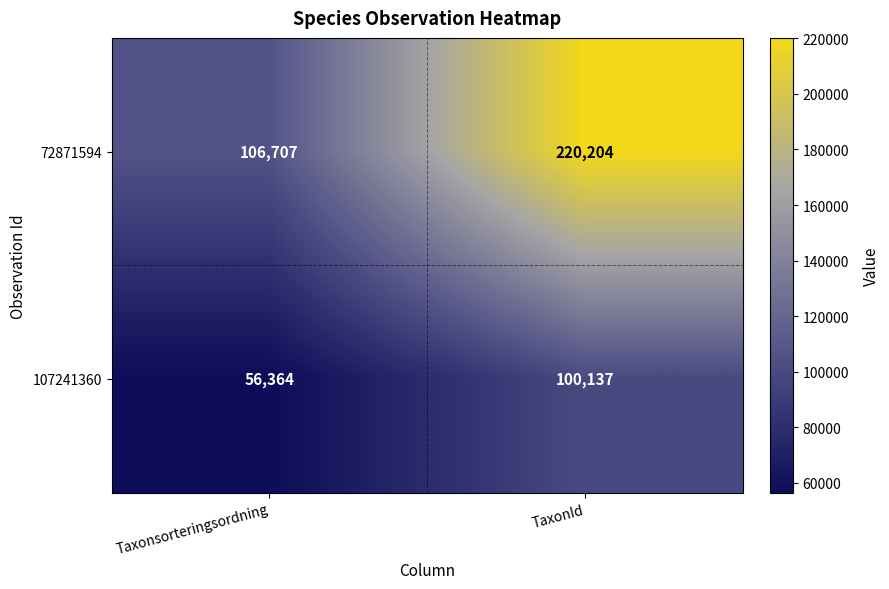

At which category is the sum across all series the highest?

TaxonId